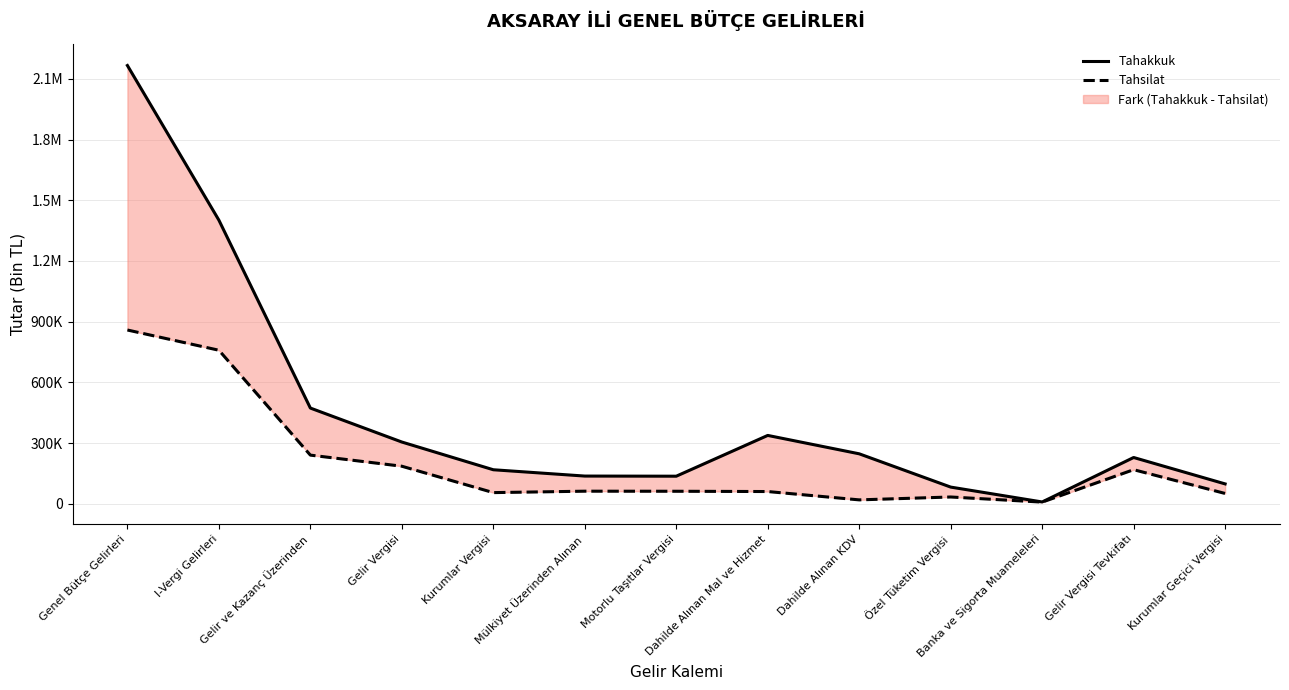

True or false: Tahsilat and Tahakkuk intersect in this chart.

False